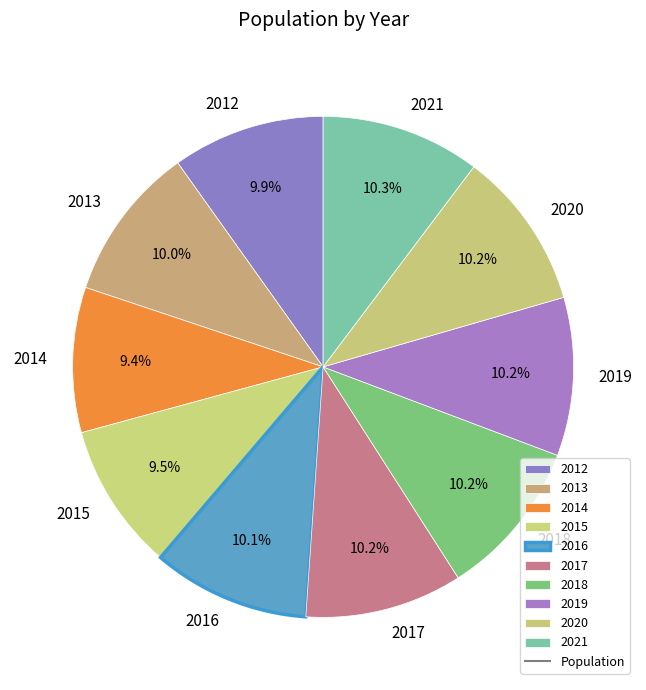

Combined, what portion of the pie is 2017 and 2015?

19.7%